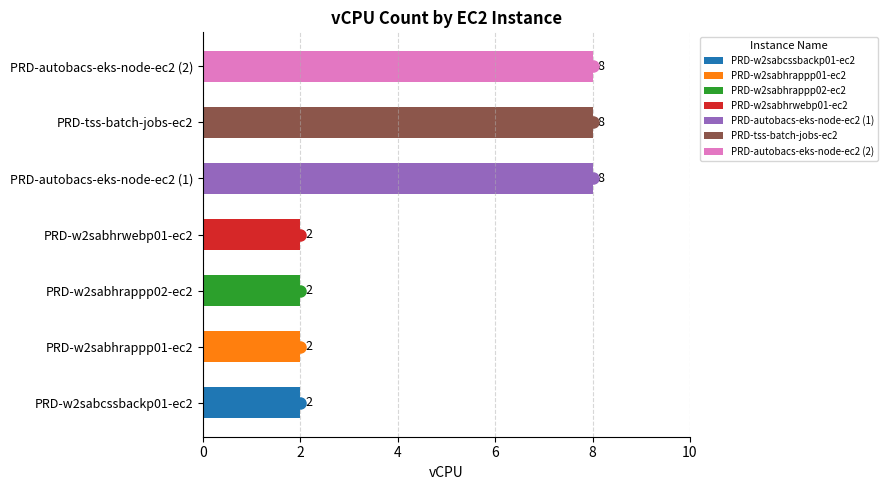

Approximately how many times larger is the value at PRD-w2sabcssbackp01-ec2 compared to PRD-tss-batch-jobs-ec2?

0.2